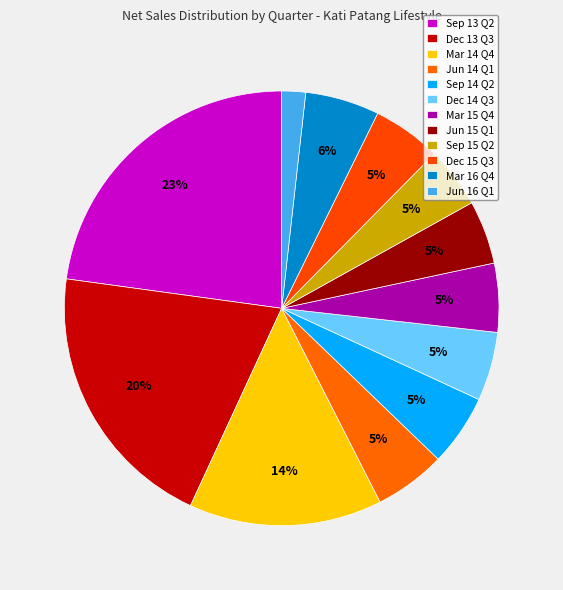

What is the smallest slice in the pie chart?

Jun 16 Q1